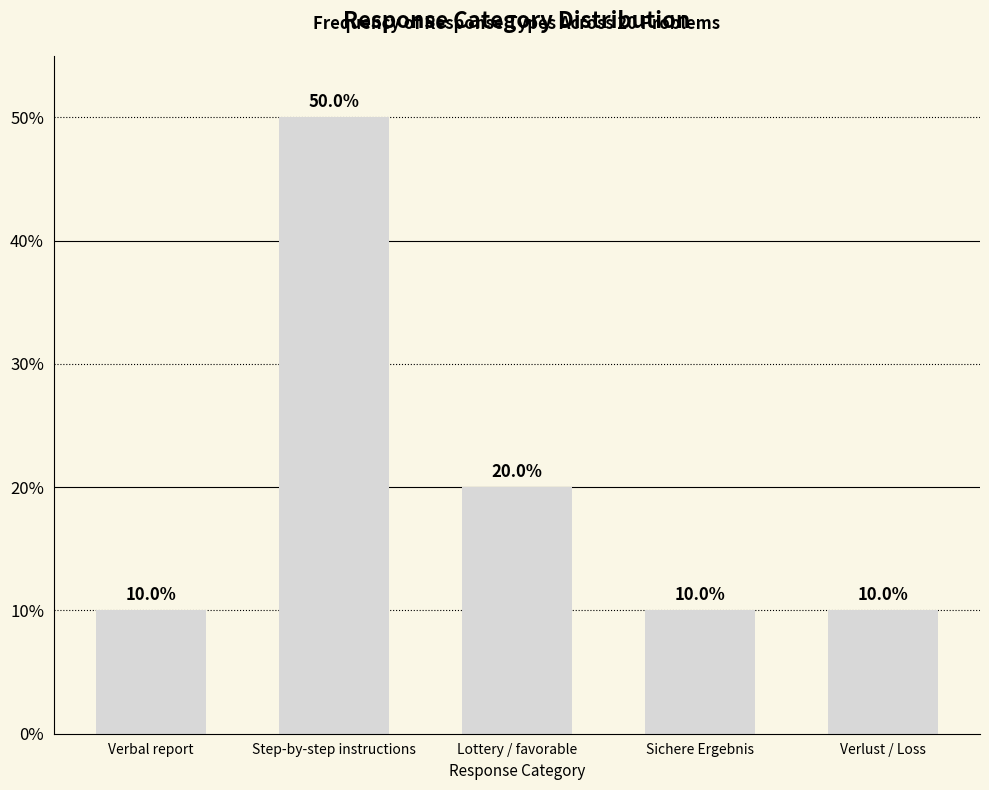

Count the values in the range 10 to 20.

4